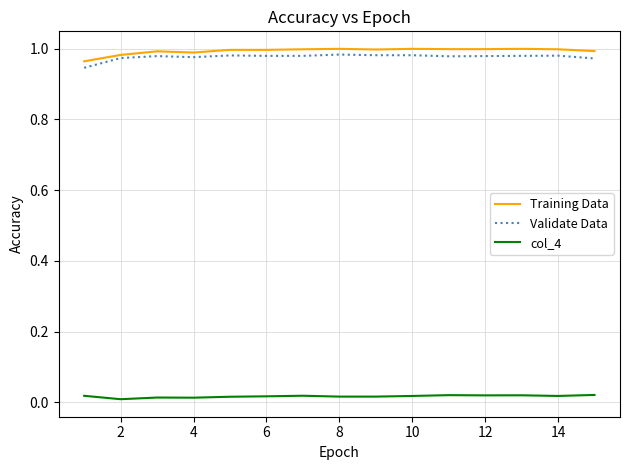

True or false: Validate Data and col_4 cross at least once.

False